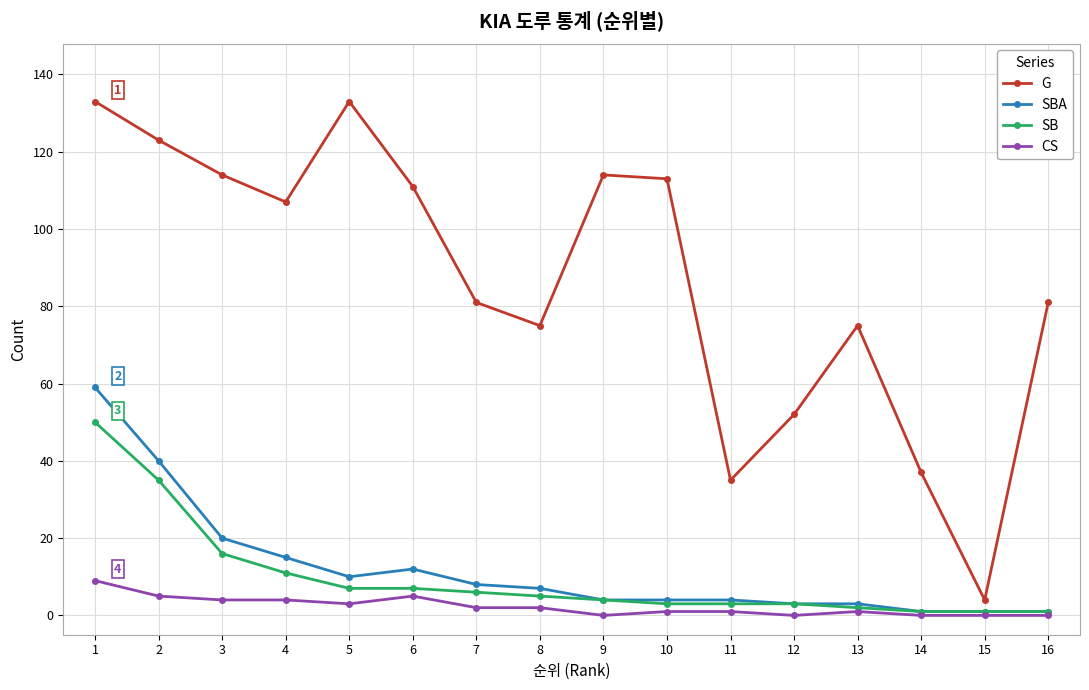

Is the value of SB at 3 greater than the value of SBA at 8?

Yes